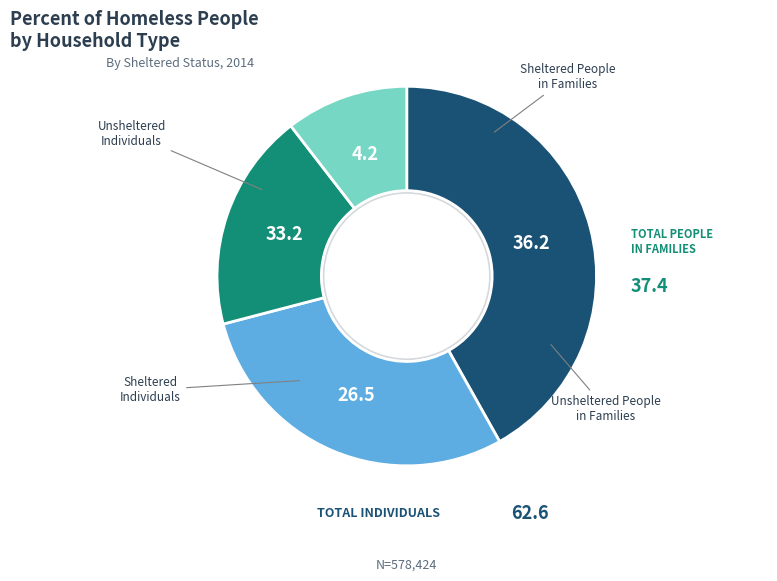

How many segments does this pie chart have?

4